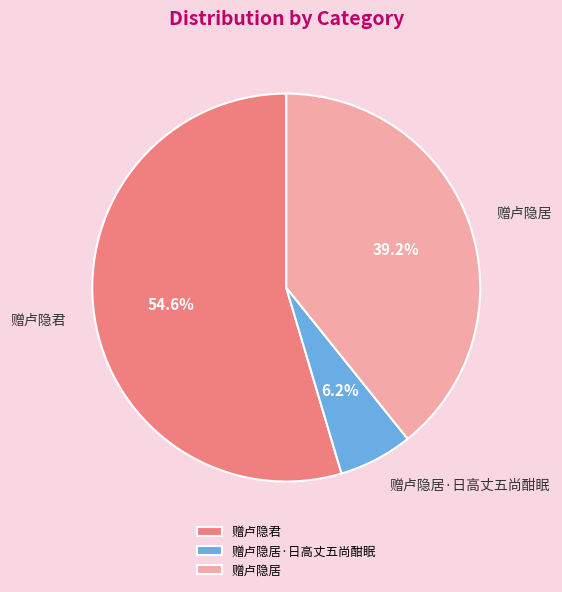

Between 赠卢隐居 and 赠卢隐君, which is larger?

赠卢隐君